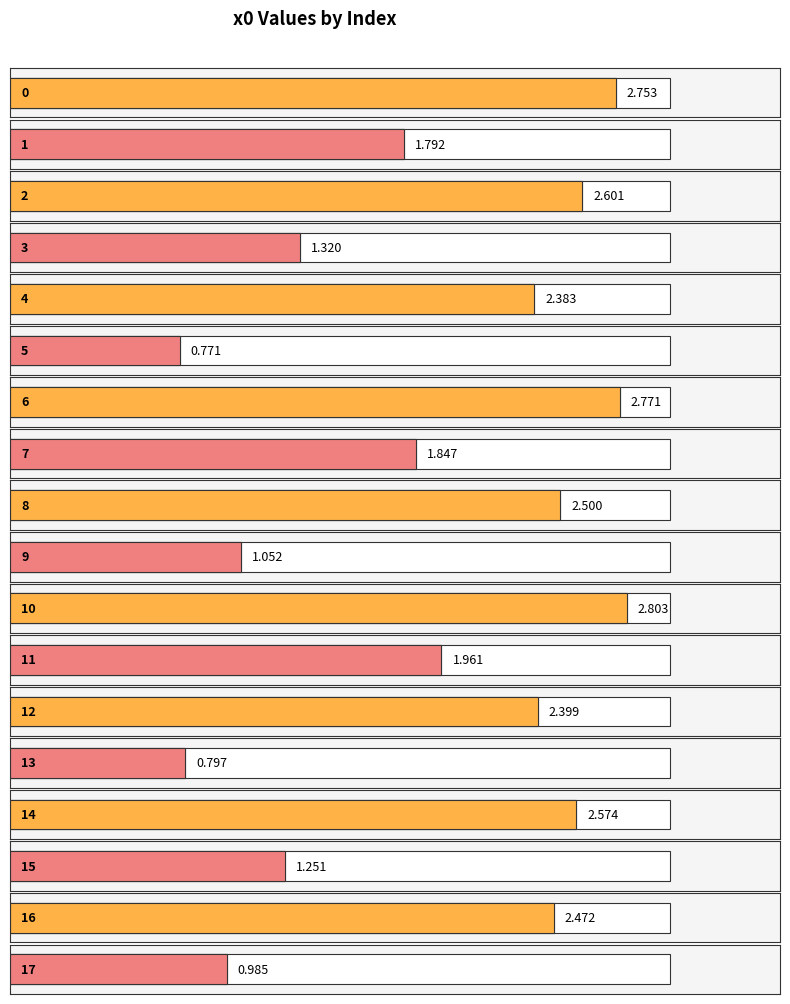

Which label corresponds to the largest value in the chart?

10